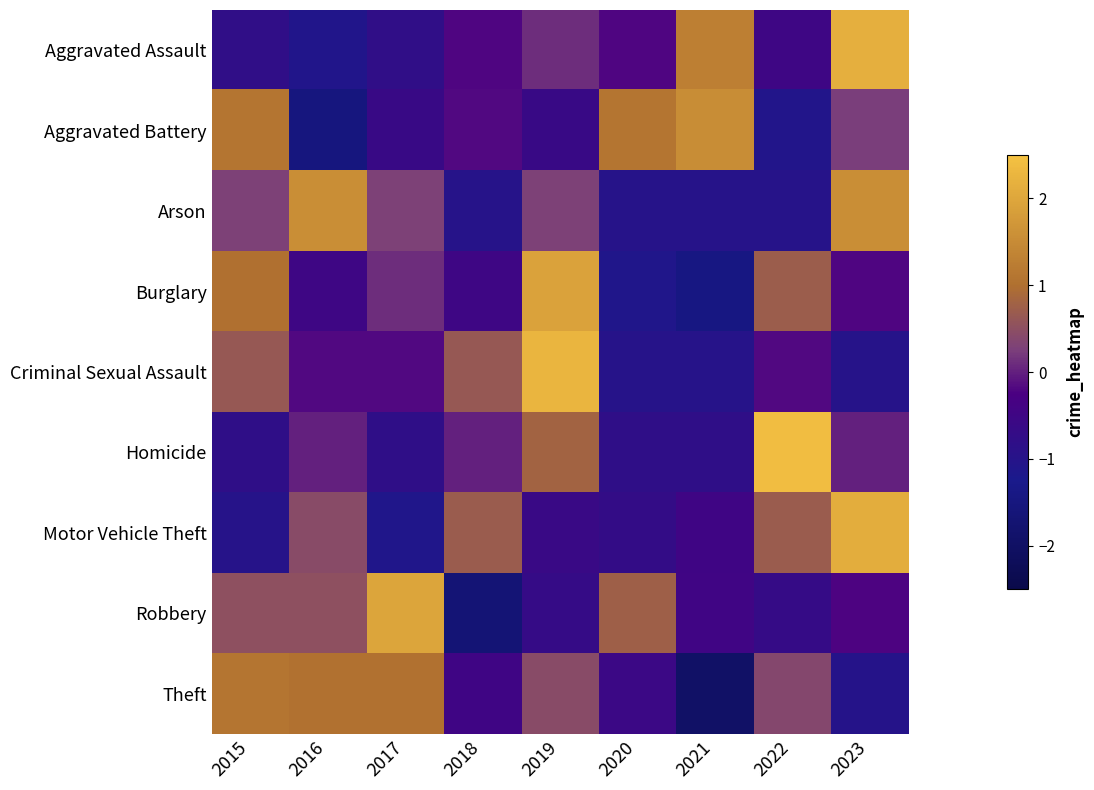

Reading right to left, list all the values displayed in this chart.

Aggravated Assault: 2023=2.2	2022=-0.5	2021=1.3	2020=-0.2	2019=0.1	2018=-0.2	2017=-0.8	2016=-1.1	2015=-0.8
Aggravated Battery: 2023=0.2	2022=-1.1	2021=1.5	2020=1.1	2019=-0.6	2018=-0.2	2017=-0.6	2016=-1.5	2015=1.1
Arson: 2023=1.6	2022=-1.0	2021=-1.0	2020=-1.0	2019=0.3	2018=-1.0	2017=0.3	2016=1.6	2015=0.3
Burglary: 2023=-0.2	2022=0.7	2021=-1.4	2020=-1.1	2019=1.9	2018=-0.5	2017=0.1	2016=-0.5	2015=1.0
Criminal Sexual Assault: 2023=-1.0	2022=-0.2	2021=-1.0	2020=-1.0	2019=2.3	2018=0.6	2017=-0.2	2016=-0.2	2015=0.6
Homicide: 2023=0.0	2022=2.4	2021=-0.8	2020=-0.8	2019=0.8	2018=0.0	2017=-0.8	2016=0.0	2015=-0.8
Motor Vehicle Theft: 2023=2.1	2022=0.7	2021=-0.5	2020=-0.7	2019=-0.6	2018=0.7	2017=-1.1	2016=0.4	2015=-1.0
Robbery: 2023=-0.2	2022=-0.7	2021=-0.5	2020=0.8	2019=-0.7	2018=-1.7	2017=2.0	2016=0.5	2015=0.5
Theft: 2023=-1.0	2022=0.4	2021=-1.9	2020=-0.6	2019=0.4	2018=-0.5	2017=1.0	2016=1.0	2015=1.1